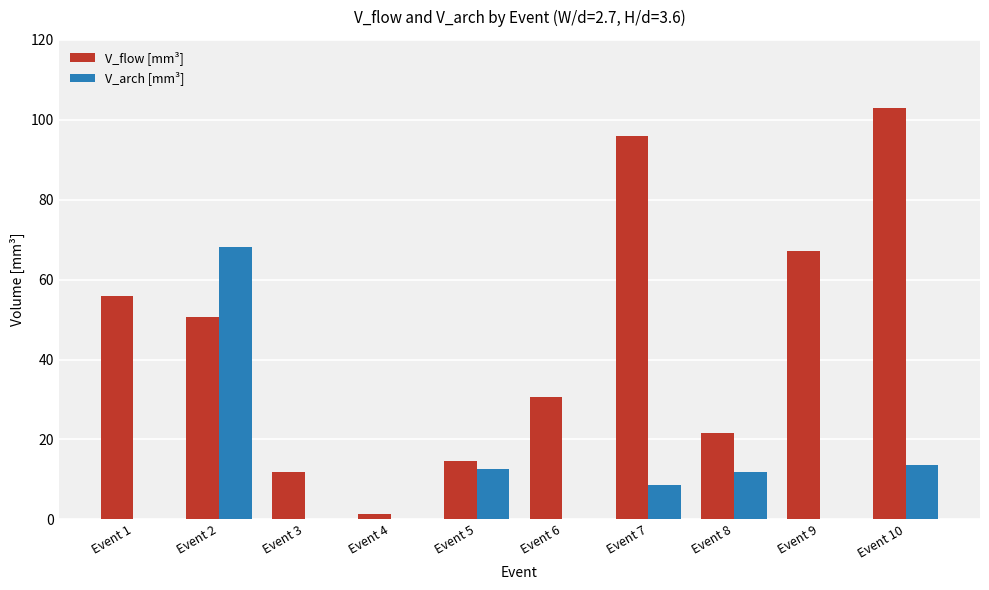

Reading right to left, extract all data points from this chart.

V_flow [mm³]: 102.8	67.2	21.5	95.8	30.7	14.7	1.3	11.8	50.7	56.0
V_arch [mm³]: 13.5	0.0	11.8	8.7	0.0	12.7	0.0	0.0	68.2	0.0